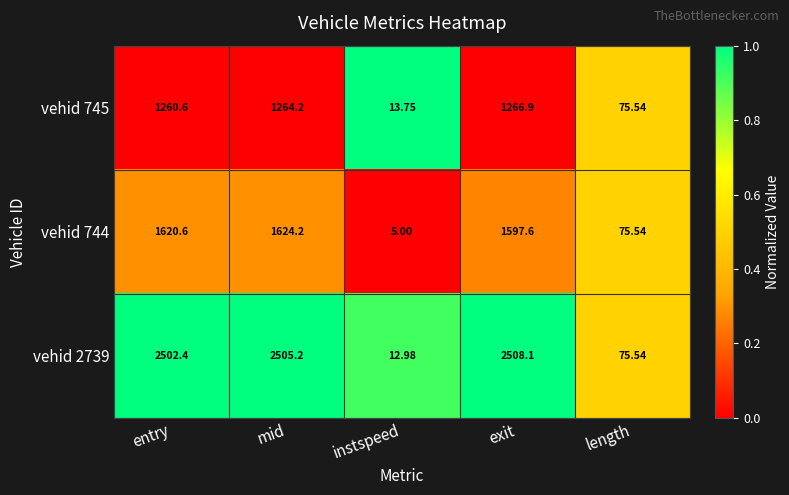

At which label does vehid 744 first exceed 1597?

entry